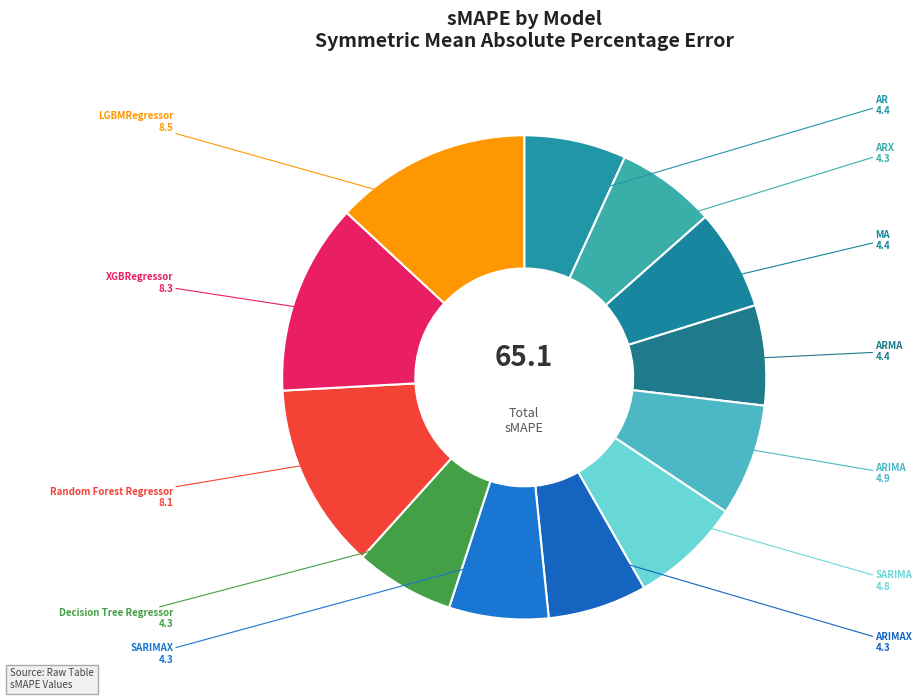

Is the sum of MA and LGBMRegressor greater than half?

No